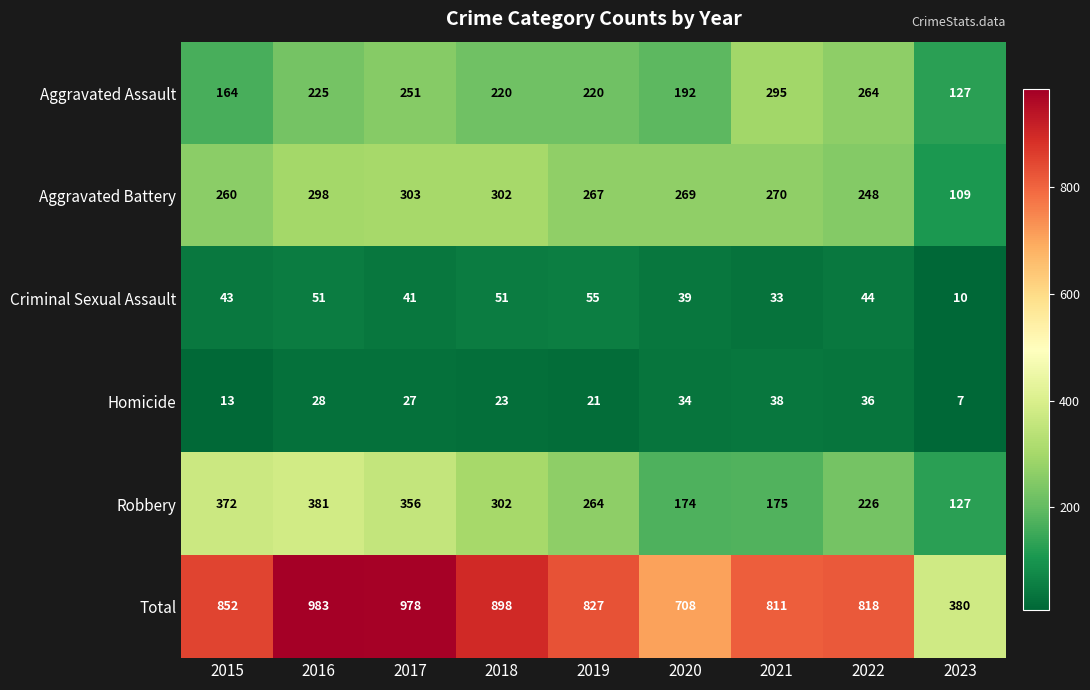

What is the greatest value displayed?

983